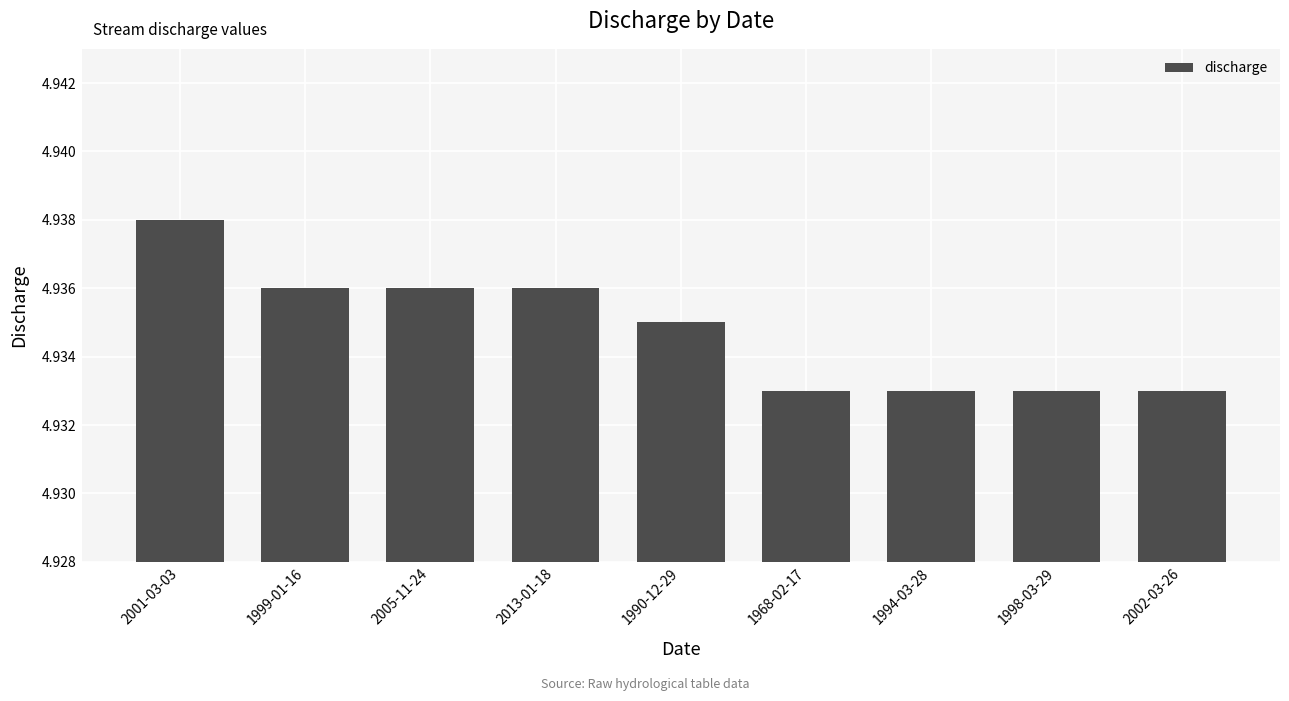

The chart shows a value of 3.1 at 1999-01-16. True or false?

False